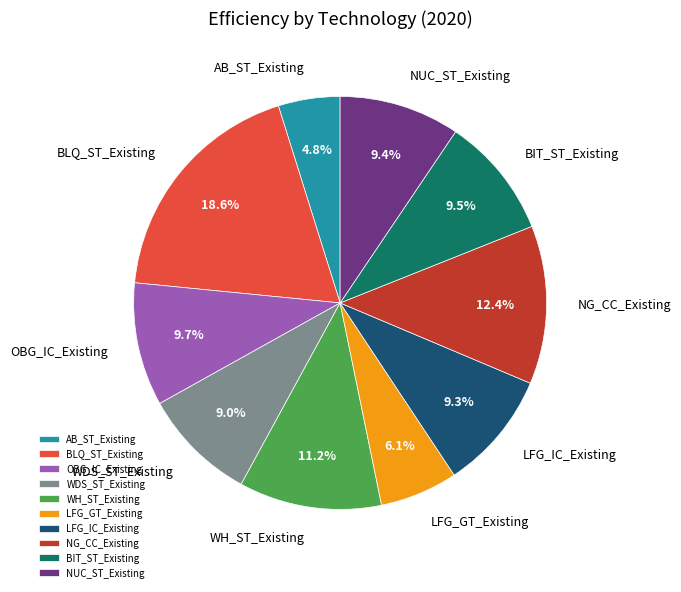

How many segments does this pie chart have?

10